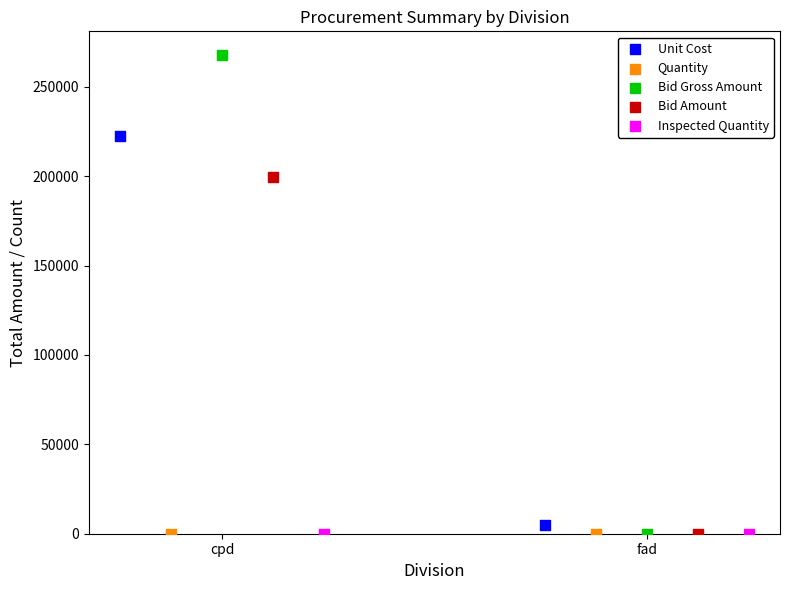

What are all the series names shown in the legend?

Unit Cost, Quantity, Bid Gross Amount, Bid Amount, Inspected Quantity